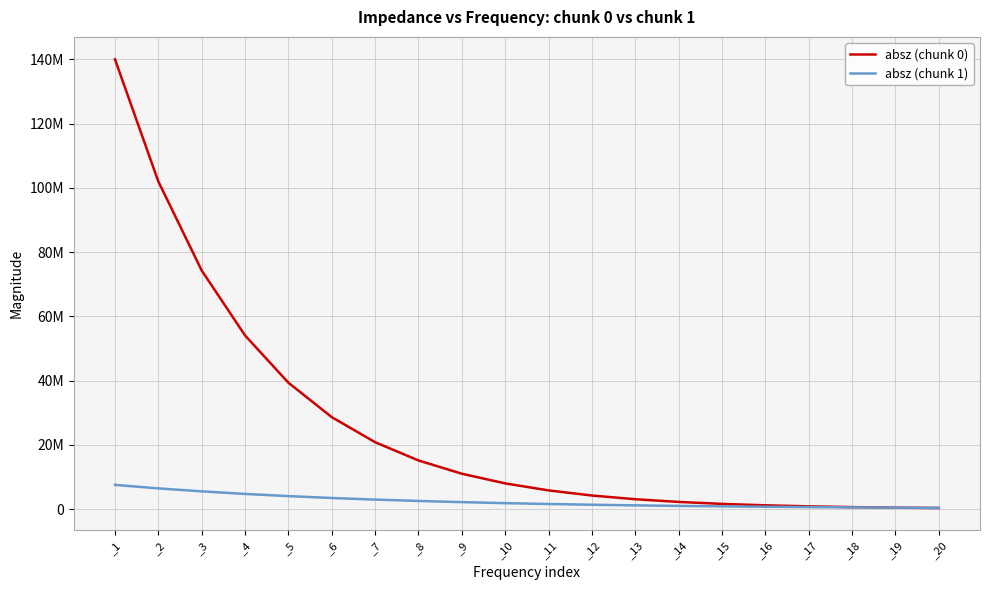

Does the chart display data point markers on the line(s)?

No